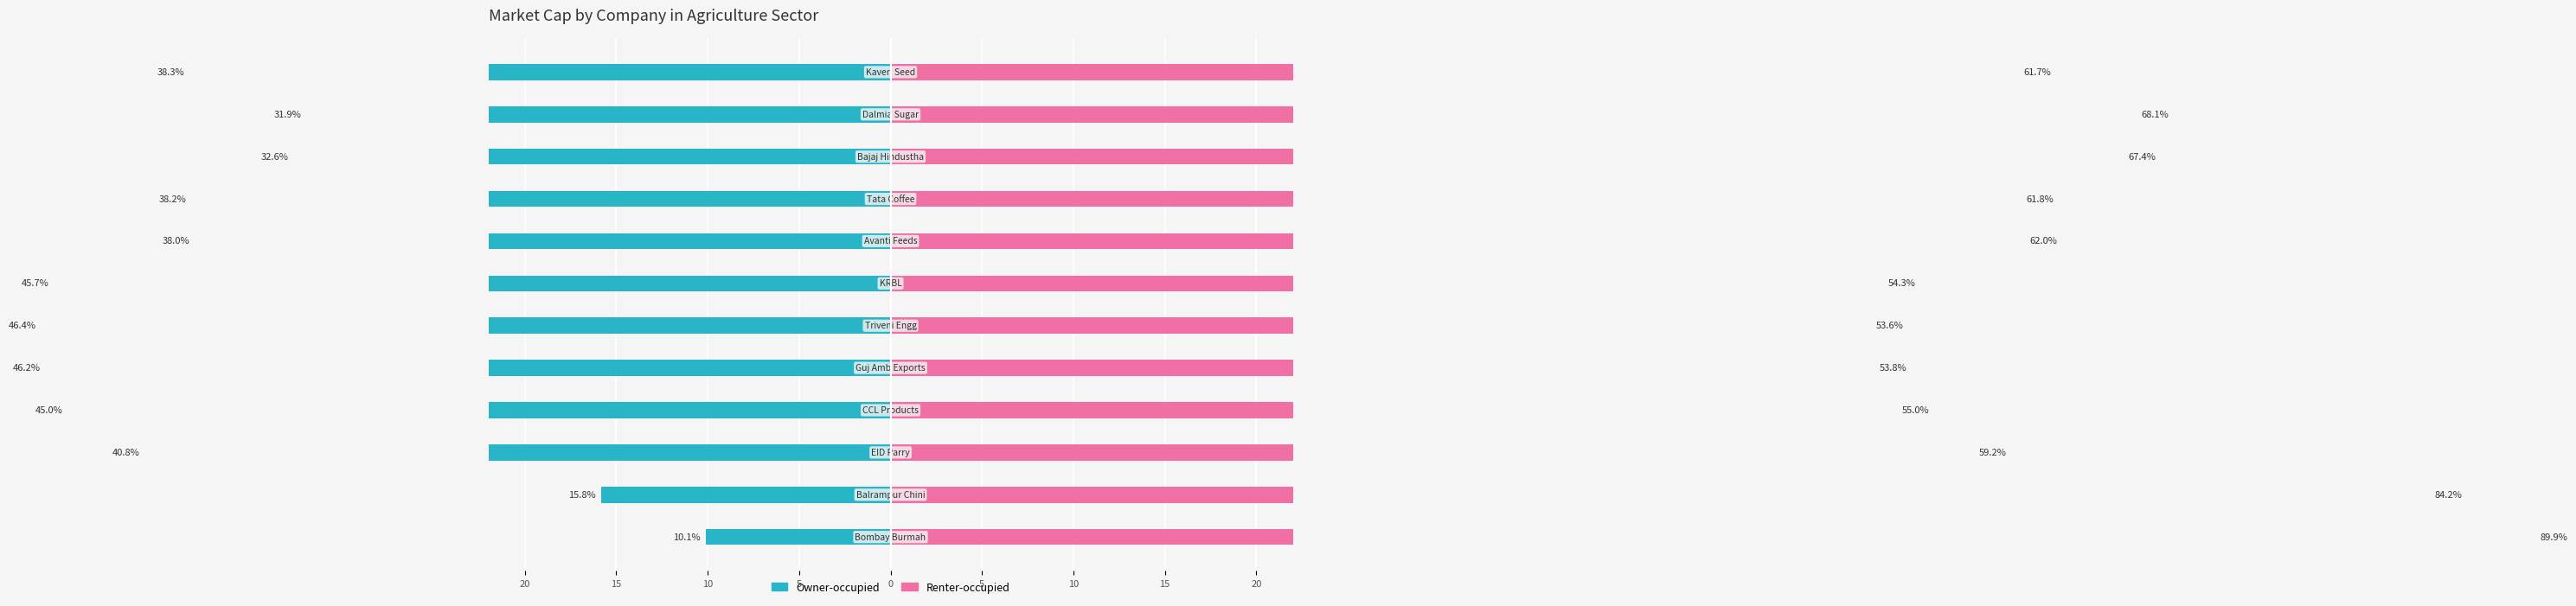

True or false: Owner-occupied has a value of -38.3 at 11.

True